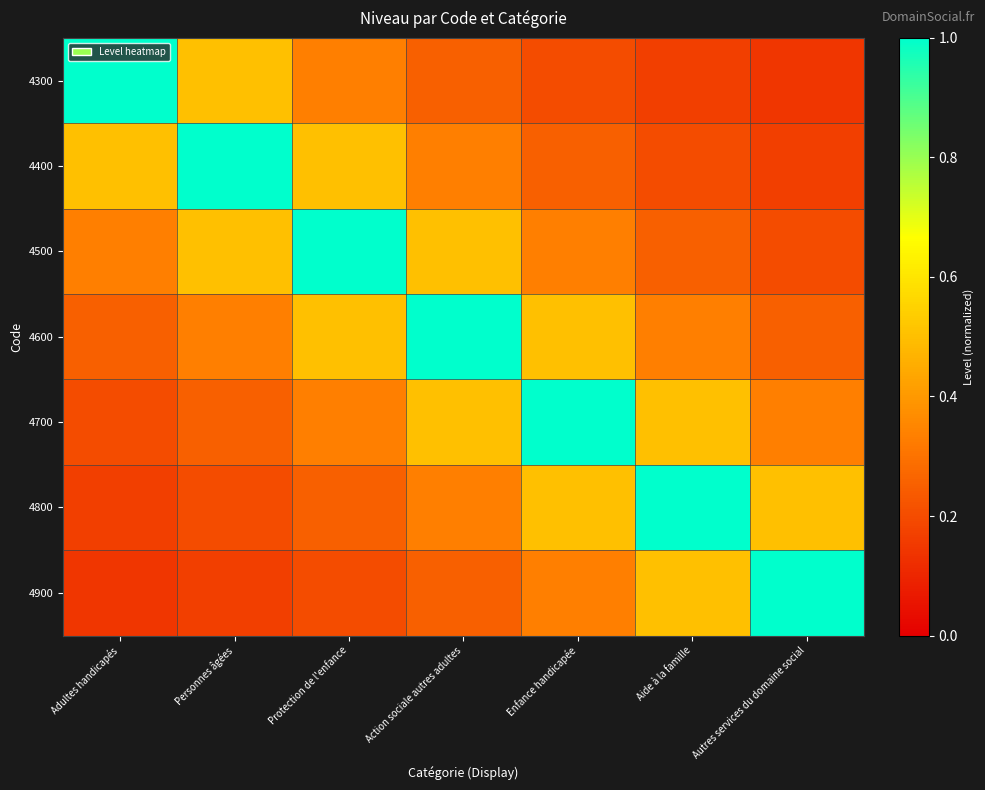

How many series are shown in this chart?

7